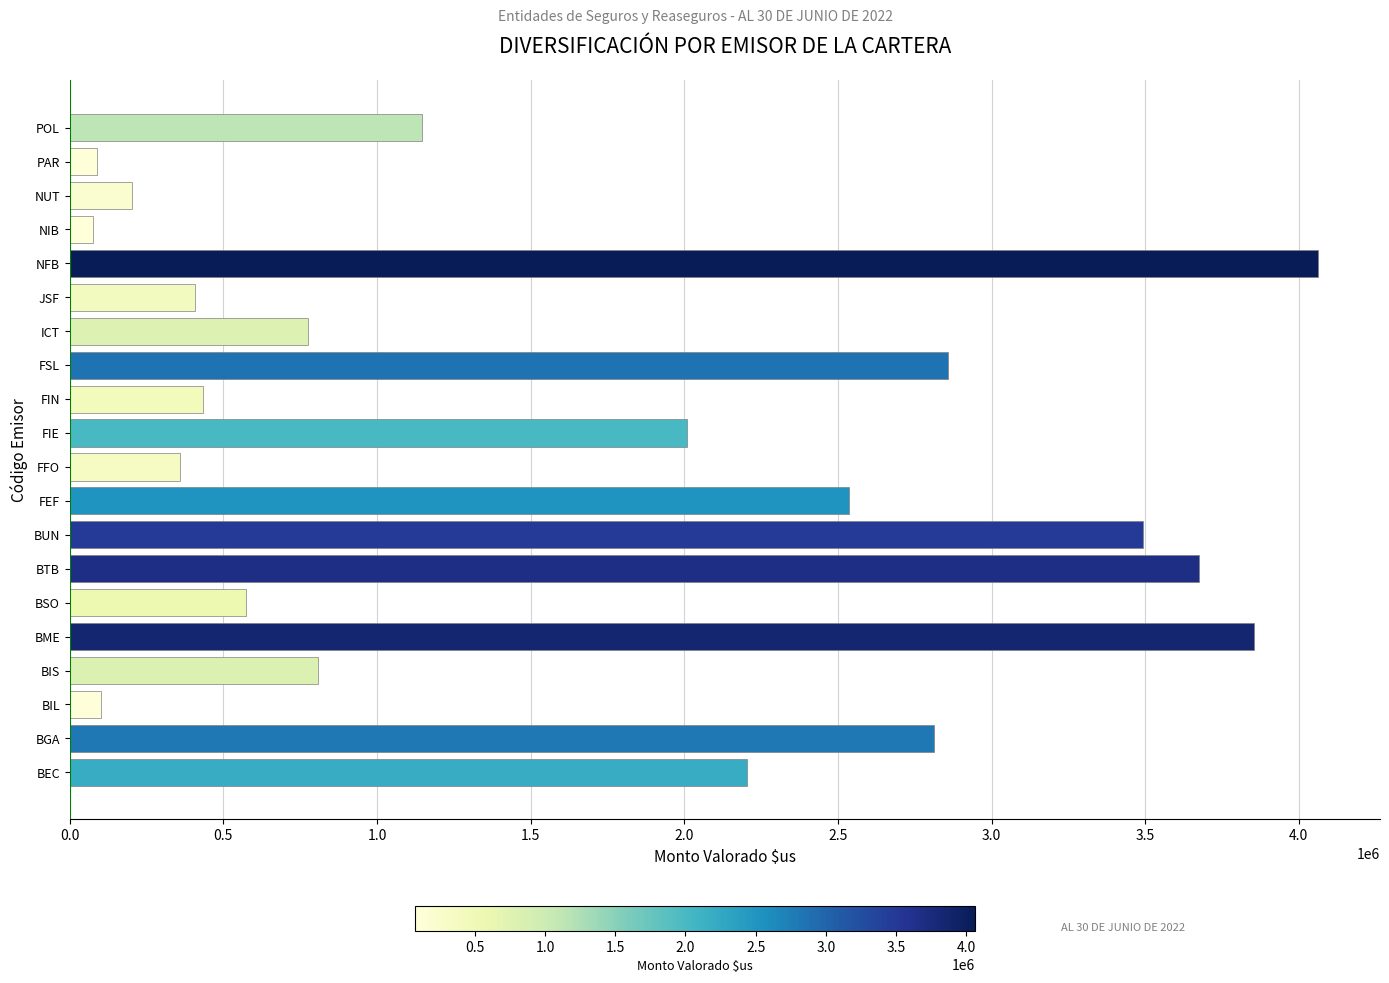

At which label is the value closest to 2067683?

FIE